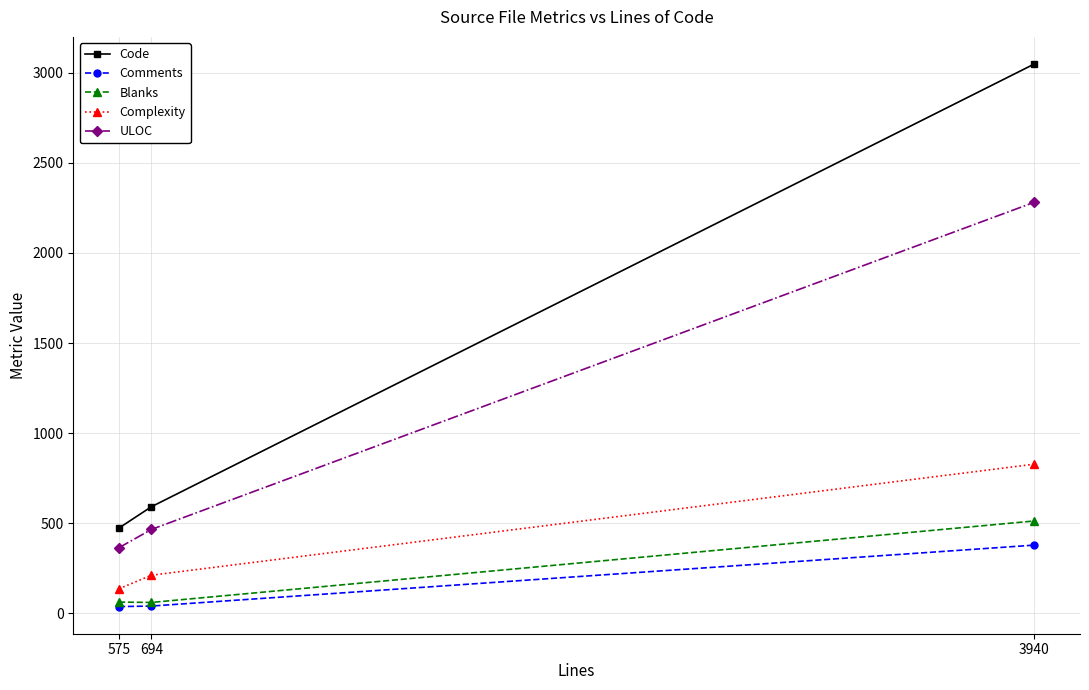

List the labels in order of Code value, largest first.

3940, 694, 575